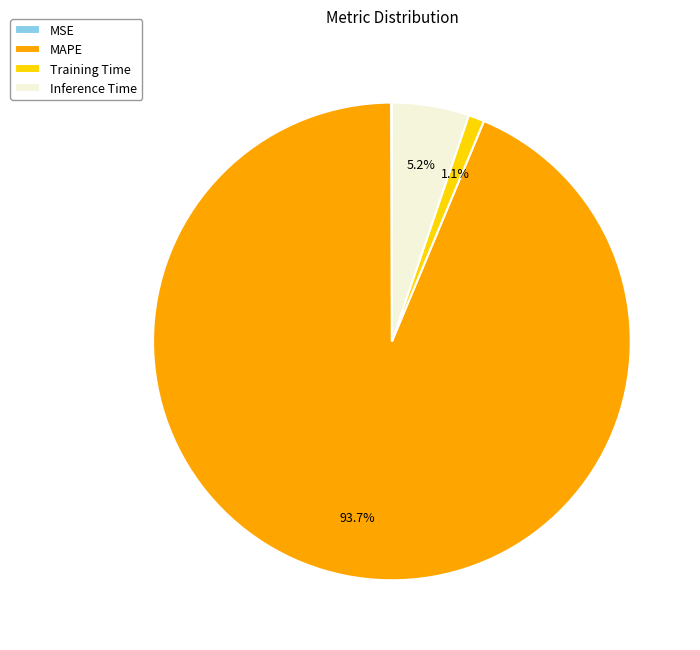

Which slice is the largest?

MAPE